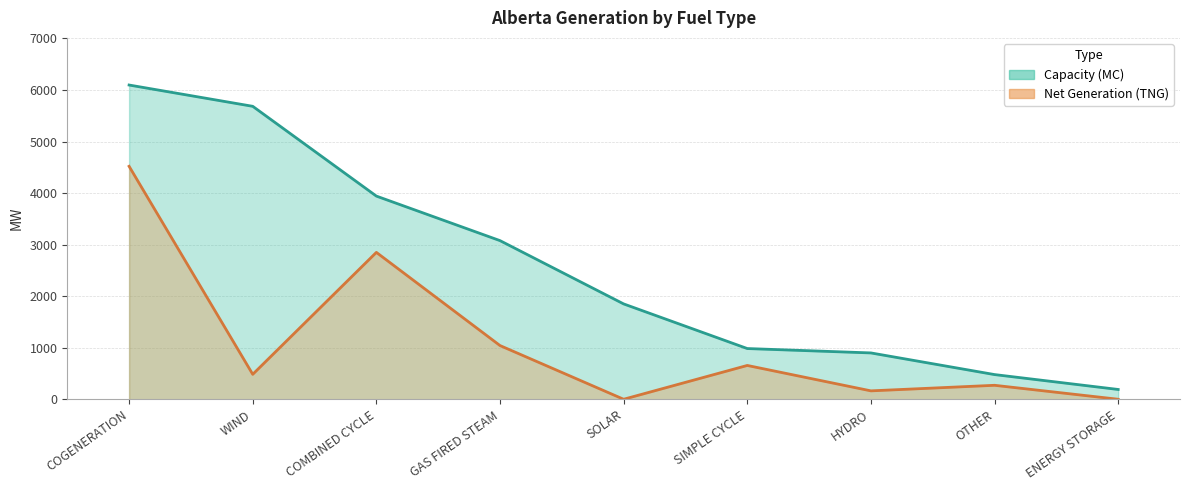

True or false: Capacity (MC) (line) and Net Generation (TNG) (line) cross at least once.

False